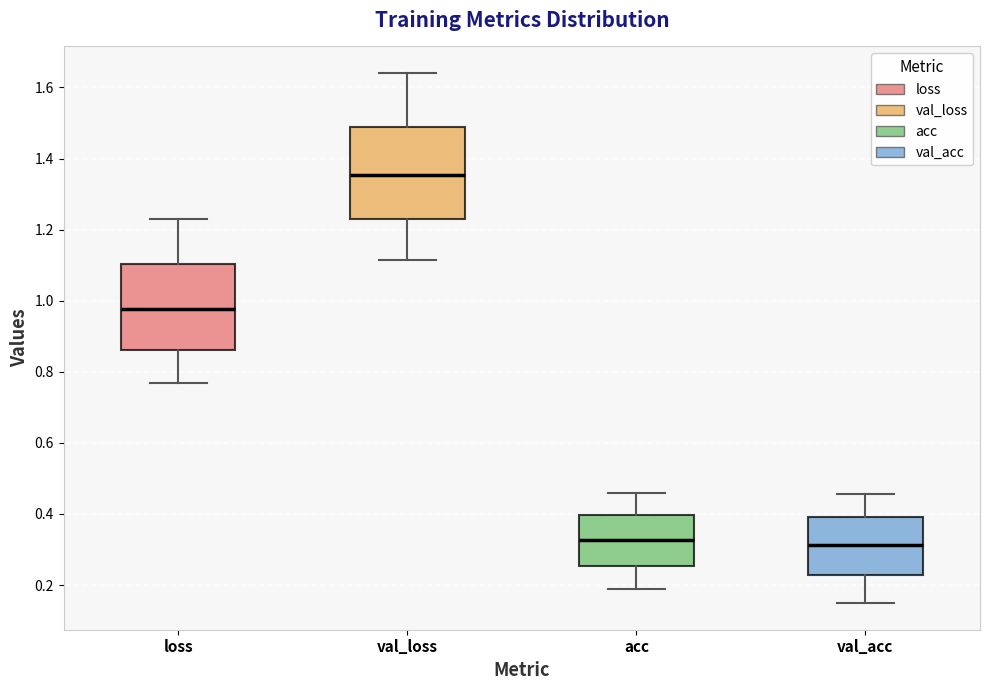

Where is the upper edge of the box for val_loss on the y-axis? The values are not printed on the chart, so give them approximately, as read against the axis.

1.48